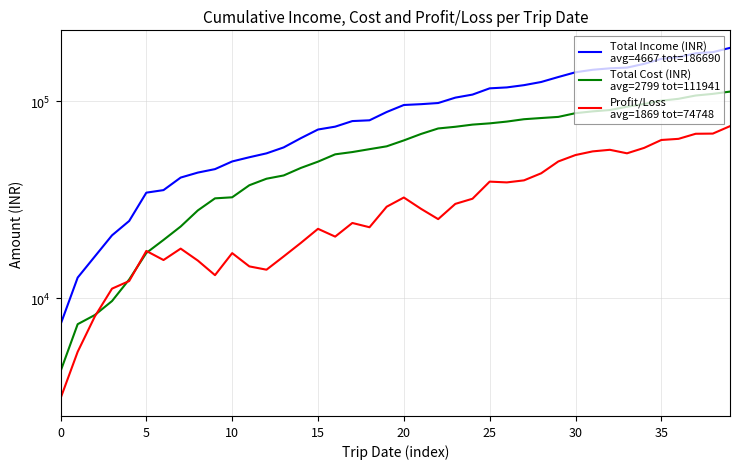

True or false: Total Income (INR)
avg=4667 tot=186690 has more than 2 points higher than both neighbors.

False